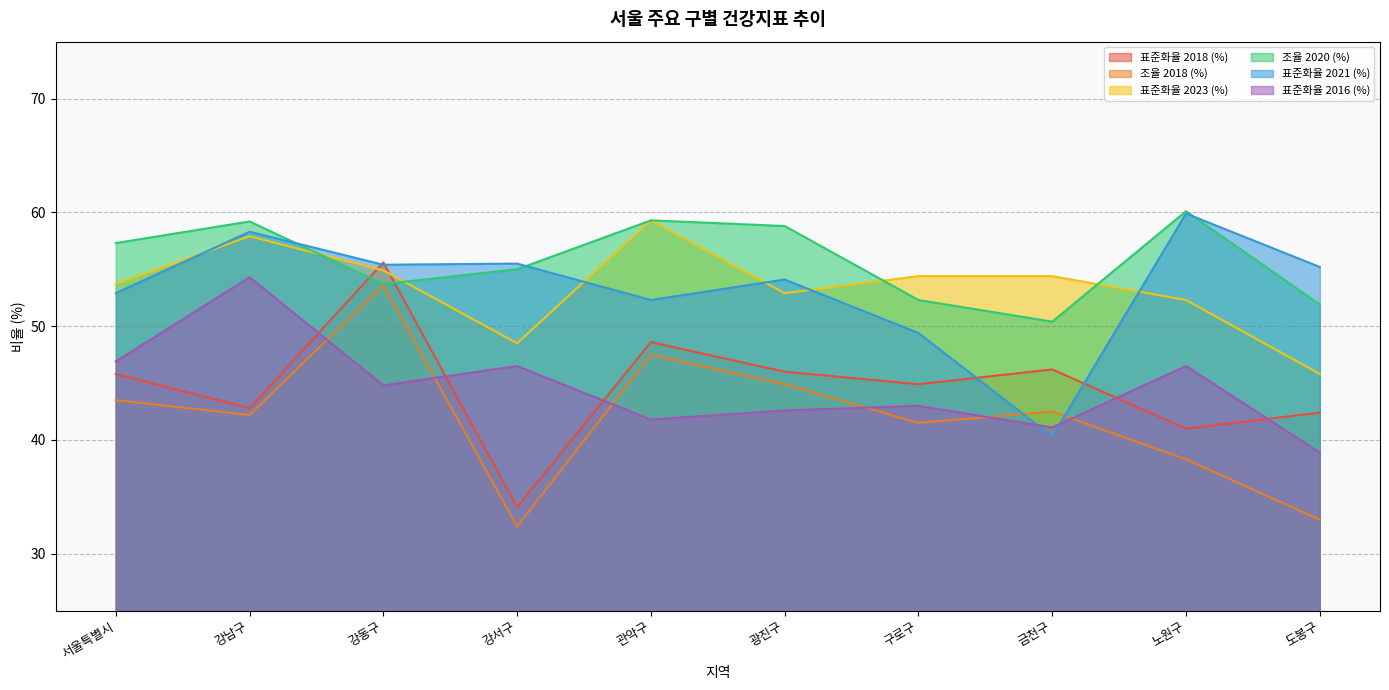

What is the difference between the maximum and minimum values in the 표준화율 2023 (%) series?

13.5